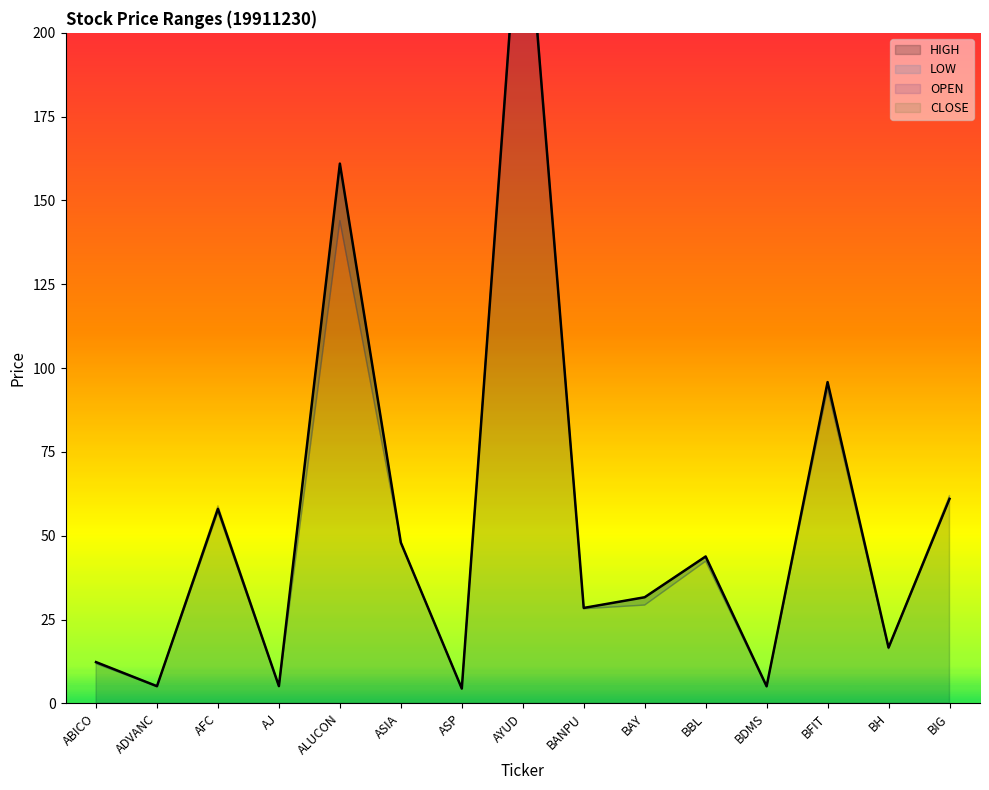

True or false: LOW has a value of 9.8 at BAY.

False